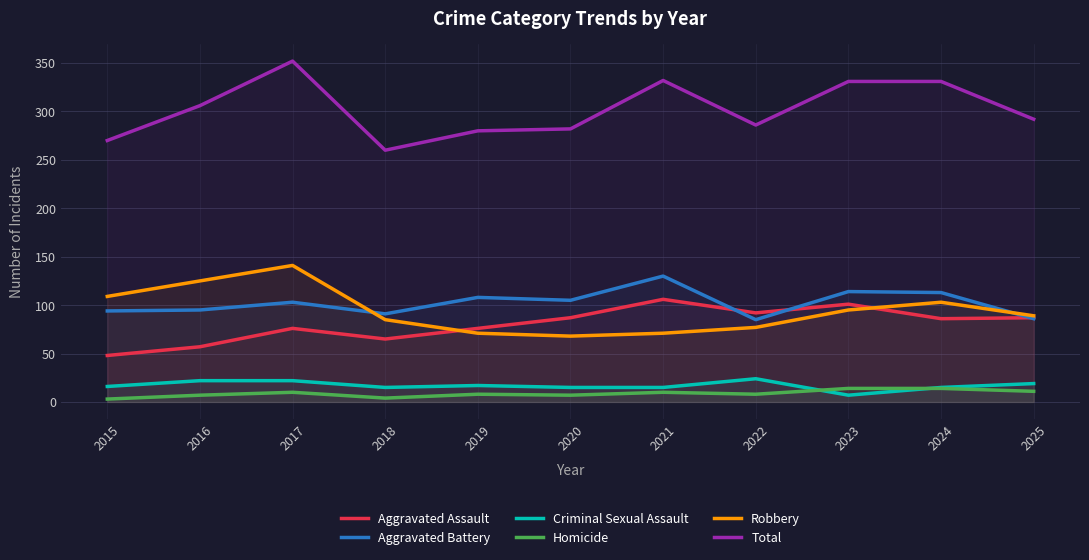

Which series has the largest total across all categories?

Total